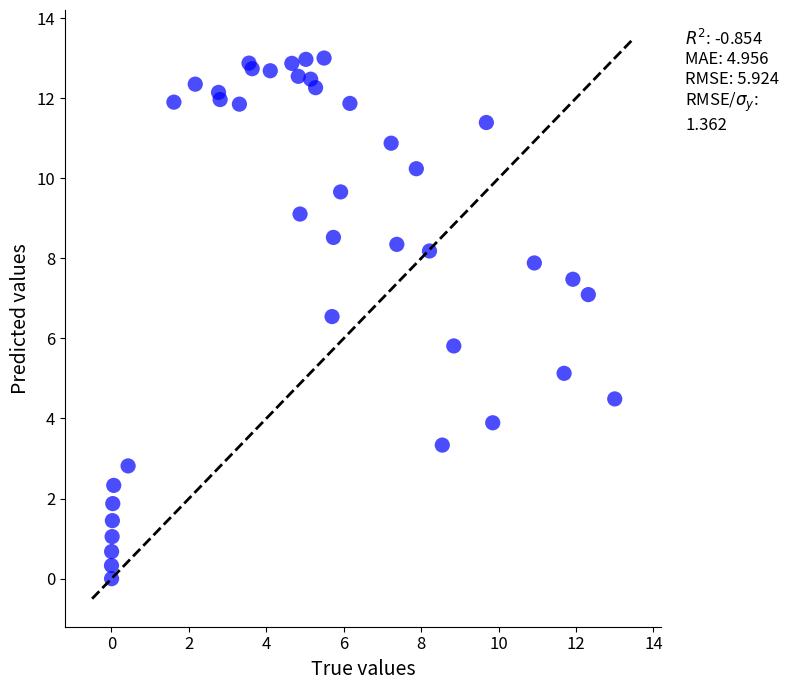

What Y value in the scatter plot is closest to 6?

5.8